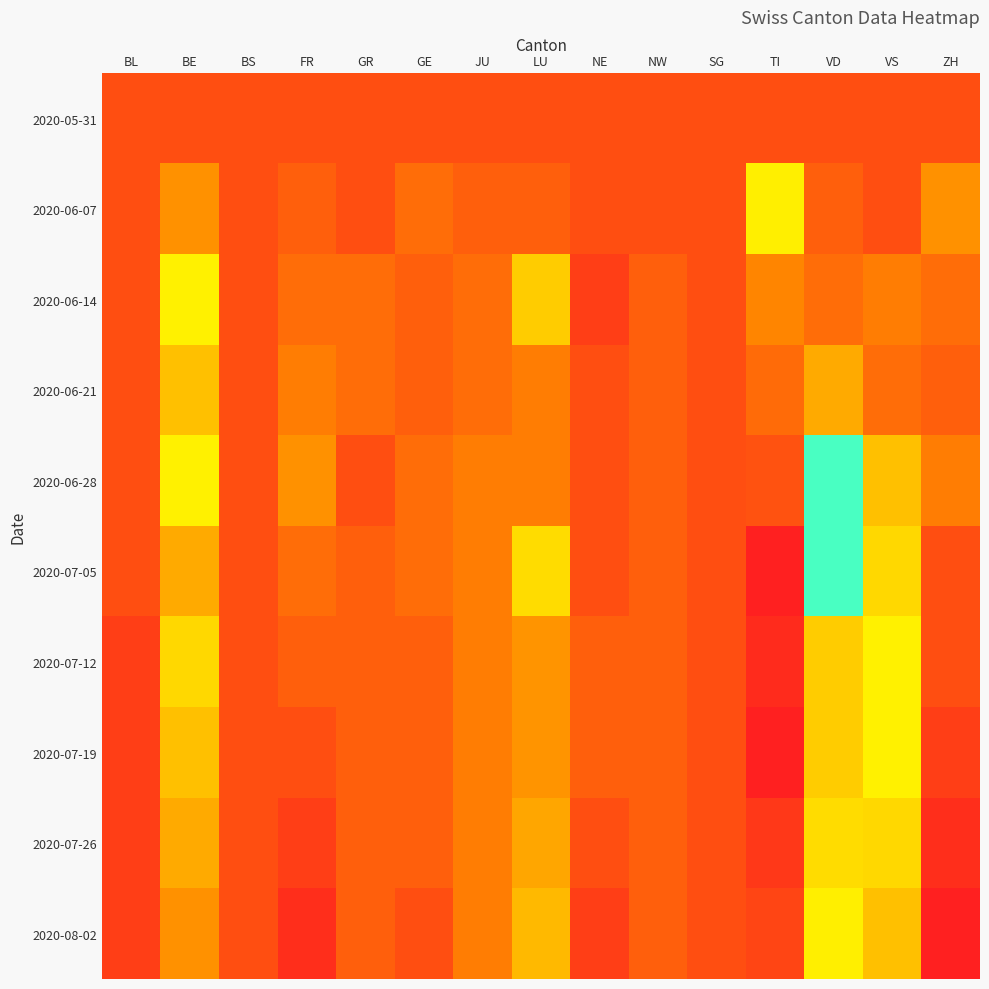

Reading left to right, transcribe all the data shown in this chart.

2020-05-31: BL=0	BE=0	BS=0	FR=0	GR=0	GE=0	JU=0	LU=0	NE=0	NW=0	SG=0	TI=0	VD=0	VS=0	ZH=0
2020-06-07: BL=0	BE=-4	BS=0	FR=-1	GR=0	GE=-2	JU=-1	LU=-1	NE=0	NW=0	SG=0	TI=-16	VD=-1	VS=0	ZH=-4
2020-06-14: BL=0	BE=-8	BS=0	FR=-2	GR=-2	GE=-1	JU=-2	LU=-18	NE=1	NW=-1	SG=0	TI=-22	VD=-2	VS=-3	ZH=-2
2020-06-21: BL=0	BE=-6	BS=0	FR=-3	GR=-2	GE=-1	JU=-2	LU=-3	NE=0	NW=-1	SG=0	TI=-24	VD=-5	VS=-2	ZH=-1
2020-06-28: BL=0	BE=-8	BS=0	FR=-4	GR=0	GE=-2	JU=-3	LU=-3	NE=0	NW=-1	SG=0	TI=-26	VD=-12	VS=-6	ZH=-3
2020-07-05: BL=0	BE=-5	BS=0	FR=-2	GR=-1	GE=-2	JU=-3	LU=-17	NE=0	NW=-1	SG=0	TI=-30	VD=-12	VS=-7	ZH=0
2020-07-12: BL=1	BE=-7	BS=0	FR=-1	GR=-1	GE=-1	JU=-3	LU=-21	NE=-1	NW=-1	SG=0	TI=-29	VD=-18	VS=-8	ZH=0
2020-07-19: BL=1	BE=-6	BS=0	FR=0	GR=-1	GE=-1	JU=-3	LU=-21	NE=-1	NW=-1	SG=0	TI=-30	VD=-18	VS=-8	ZH=1
2020-07-26: BL=1	BE=-5	BS=0	FR=1	GR=-1	GE=-1	JU=-3	LU=-20	NE=0	NW=-1	SG=0	TI=-28	VD=-17	VS=-7	ZH=2
2020-08-02: BL=1	BE=-4	BS=0	FR=2	GR=-1	GE=0	JU=-3	LU=-19	NE=1	NW=-1	SG=0	TI=-27	VD=-16	VS=-6	ZH=3